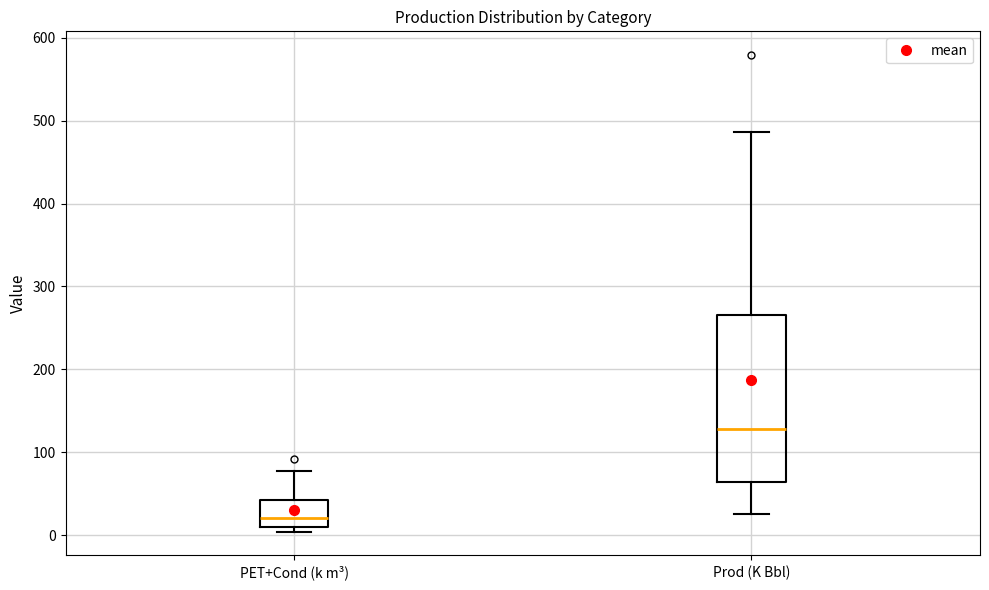

Reading left to right, read every box against the y-axis: the position of its median line, the range the box covers, and the ends of its whiskers. The values are not printed on the chart, so give them approximately, as read against the axis.

PET+Cond (k m³): median 20, box 10 to 40, whiskers 0 to 80
Prod (K Bbl): median 130, box 60 to 270, whiskers 30 to 490